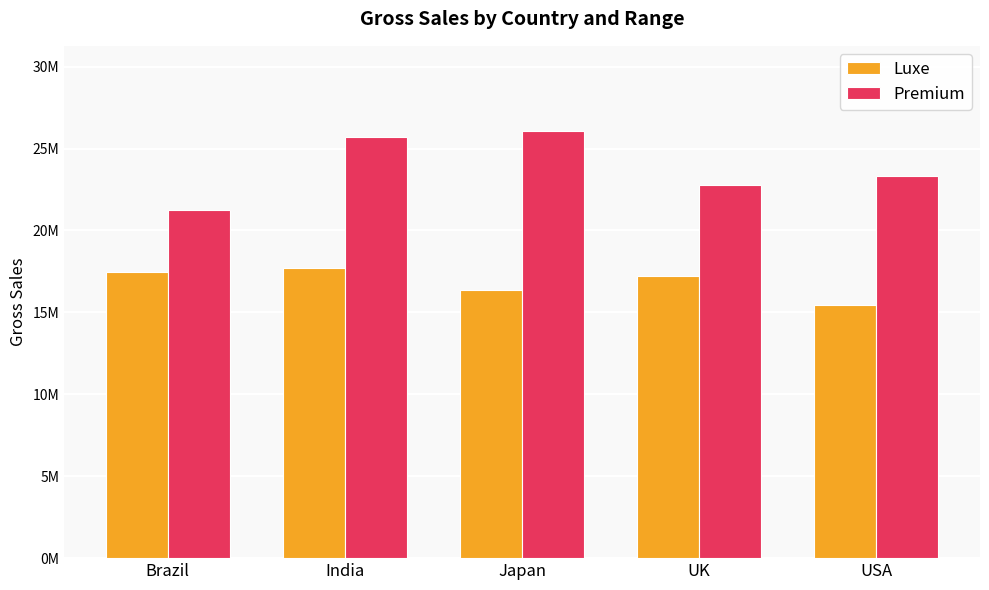

What are all the series names shown in the legend?

Luxe, Premium